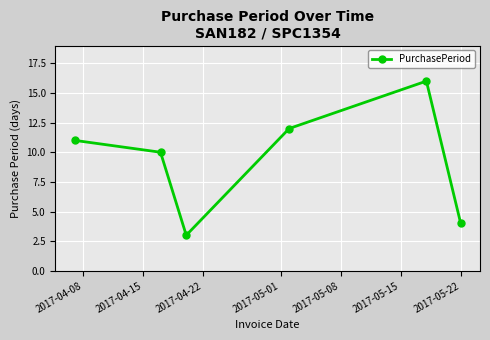

What is the difference between the maximum and minimum values?

13